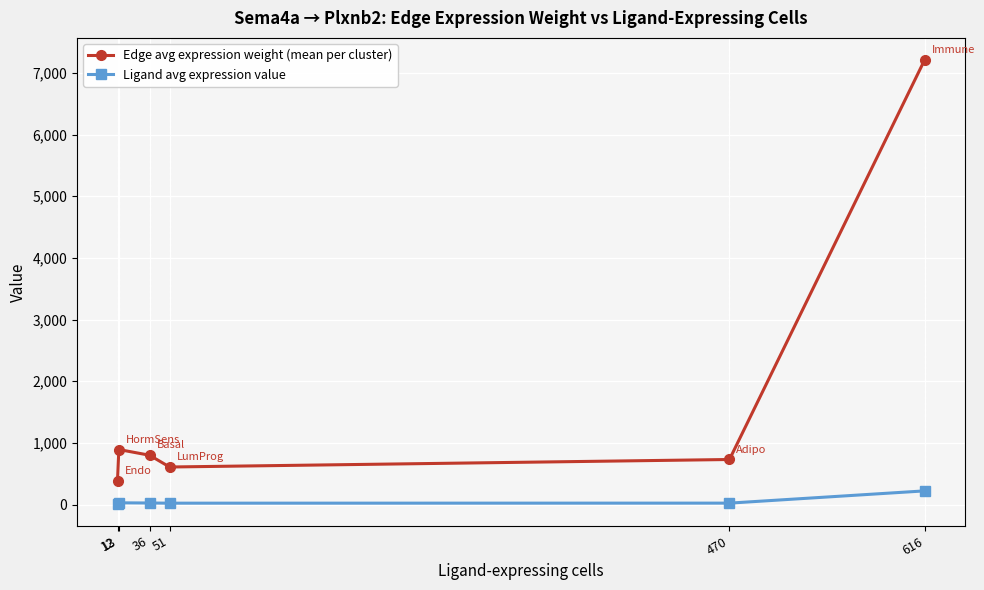

What is the total value across all series at 36?

823.8